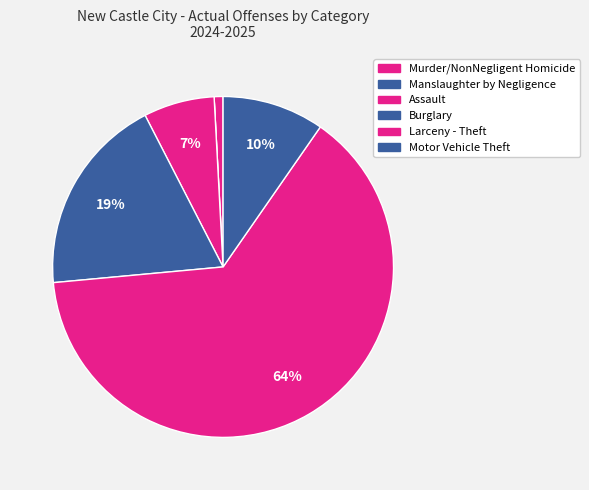

Is Motor Vehicle Theft the majority of the pie?

No